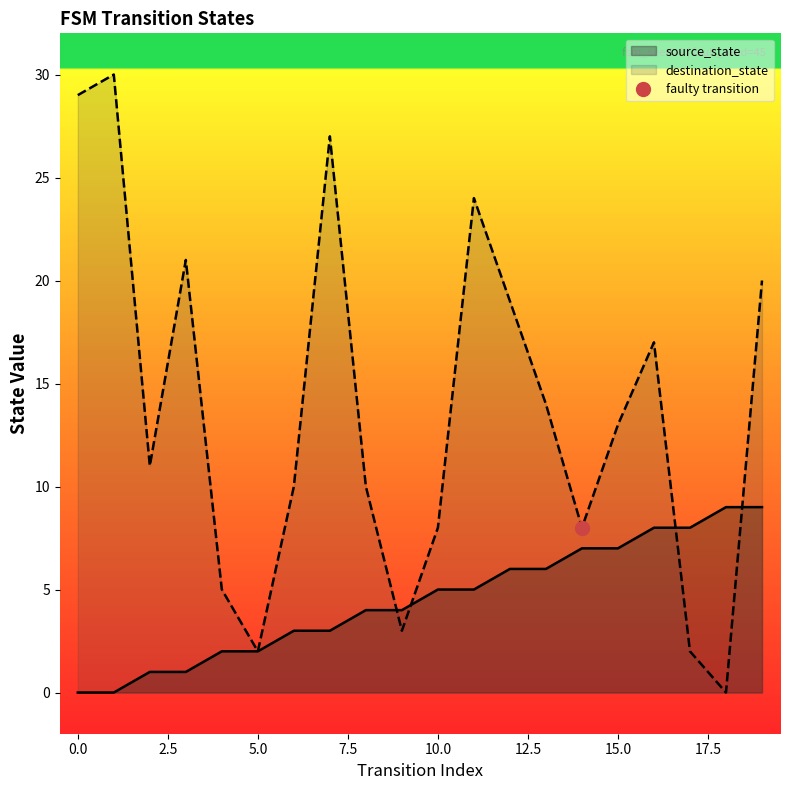

Reading left to right, extract all data points from this chart.

source_state: 0=0	1=0	2=1	3=1	4=2	5=2	6=3	7=3	8=4	9=4	10=5	11=5	12=6	13=6	14=7	15=7	16=8	17=8	18=9	19=9
destination_state: 0=29	1=30	2=11	3=21	4=5	5=2	6=10	7=27	8=10	9=3	10=8	11=24	12=19	13=14	14=8	15=13	16=17	17=2	18=0	19=20